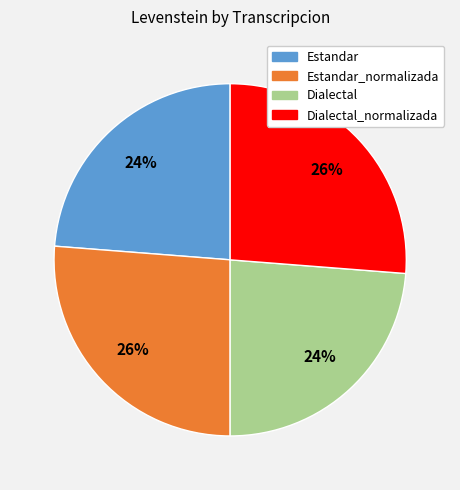

To the nearest percent, what is the combined percentage of Estandar and Dialectal?

48%